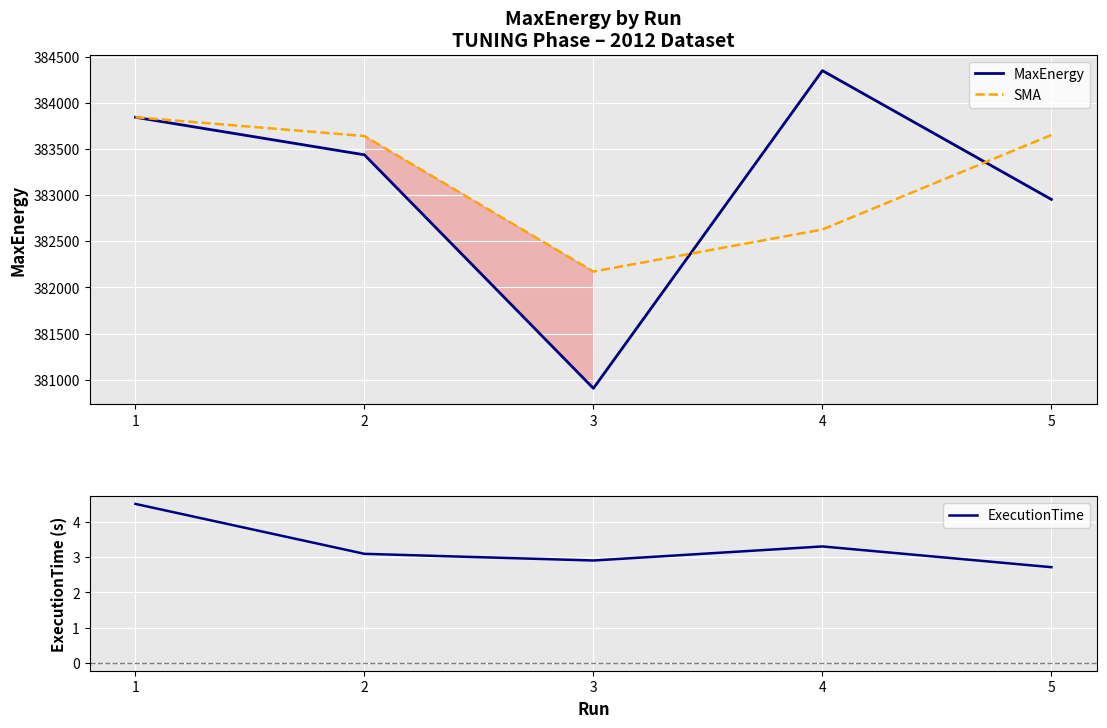

Which has a higher value, 2 or 1?

1